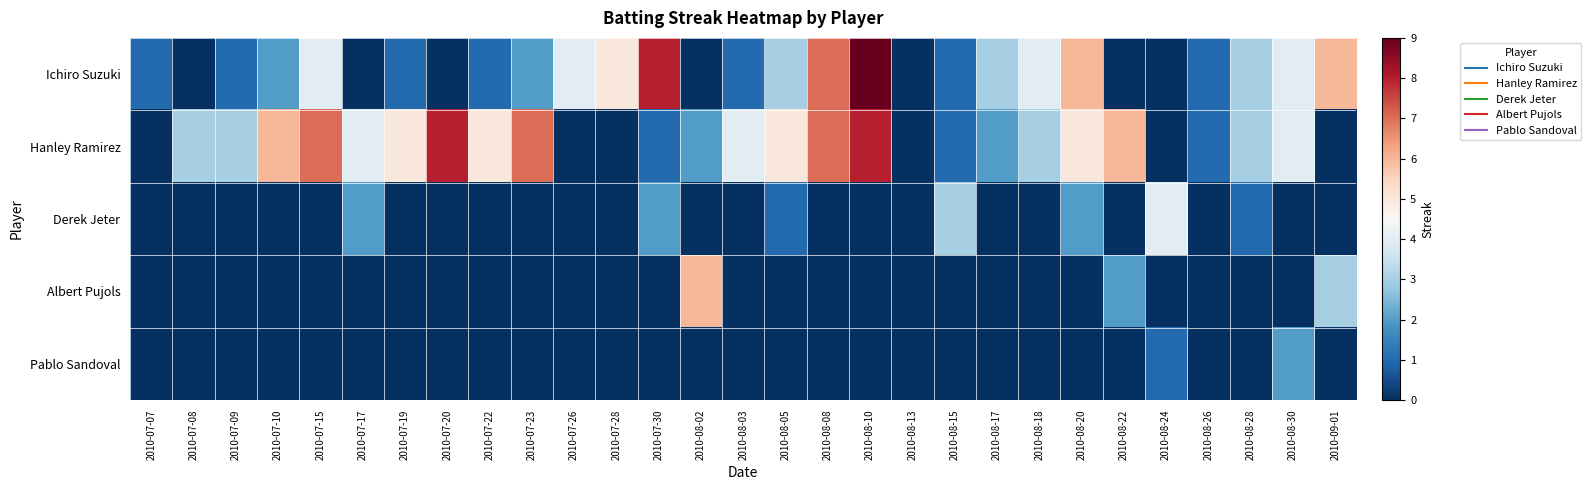

Reading left to right, what are all the values shown in this chart?

Ichiro Suzuki: 2010-07-07=1	2010-07-08=0	2010-07-09=1	2010-07-10=2	2010-07-15=4	2010-07-17=0	2010-07-19=1	2010-07-20=0	2010-07-22=1	2010-07-23=2	2010-07-26=4	2010-07-28=5	2010-07-30=8	2010-08-02=0	2010-08-03=1	2010-08-05=3	2010-08-08=7	2010-08-10=9	2010-08-13=0	2010-08-15=1	2010-08-17=3	2010-08-18=4	2010-08-20=6	2010-08-22=0	2010-08-24=0	2010-08-26=1	2010-08-28=3	2010-08-30=4	2010-09-01=6
Hanley Ramirez: 2010-07-07=0	2010-07-08=3	2010-07-09=3	2010-07-10=6	2010-07-15=7	2010-07-17=4	2010-07-19=5	2010-07-20=8	2010-07-22=5	2010-07-23=7	2010-07-26=0	2010-07-28=0	2010-07-30=1	2010-08-02=2	2010-08-03=4	2010-08-05=5	2010-08-08=7	2010-08-10=8	2010-08-13=0	2010-08-15=1	2010-08-17=2	2010-08-18=3	2010-08-20=5	2010-08-22=6	2010-08-24=0	2010-08-26=1	2010-08-28=3	2010-08-30=4	2010-09-01=0
Derek Jeter: 2010-07-07=0	2010-07-08=0	2010-07-09=0	2010-07-10=0	2010-07-15=0	2010-07-17=2	2010-07-19=0	2010-07-20=0	2010-07-22=0	2010-07-23=0	2010-07-26=0	2010-07-28=0	2010-07-30=2	2010-08-02=0	2010-08-03=0	2010-08-05=1	2010-08-08=0	2010-08-10=0	2010-08-13=0	2010-08-15=3	2010-08-17=0	2010-08-18=0	2010-08-20=2	2010-08-22=0	2010-08-24=4	2010-08-26=0	2010-08-28=1	2010-08-30=0	2010-09-01=0
Albert Pujols: 2010-07-07=0	2010-07-08=0	2010-07-09=0	2010-07-10=0	2010-07-15=0	2010-07-17=0	2010-07-19=0	2010-07-20=0	2010-07-22=0	2010-07-23=0	2010-07-26=0	2010-07-28=0	2010-07-30=0	2010-08-02=6	2010-08-03=0	2010-08-05=0	2010-08-08=0	2010-08-10=0	2010-08-13=0	2010-08-15=0	2010-08-17=0	2010-08-18=0	2010-08-20=0	2010-08-22=2	2010-08-24=0	2010-08-26=0	2010-08-28=0	2010-08-30=0	2010-09-01=3
Pablo Sandoval: 2010-07-07=0	2010-07-08=0	2010-07-09=0	2010-07-10=0	2010-07-15=0	2010-07-17=0	2010-07-19=0	2010-07-20=0	2010-07-22=0	2010-07-23=0	2010-07-26=0	2010-07-28=0	2010-07-30=0	2010-08-02=0	2010-08-03=0	2010-08-05=0	2010-08-08=0	2010-08-10=0	2010-08-13=0	2010-08-15=0	2010-08-17=0	2010-08-18=0	2010-08-20=0	2010-08-22=0	2010-08-24=1	2010-08-26=0	2010-08-28=0	2010-08-30=2	2010-09-01=0